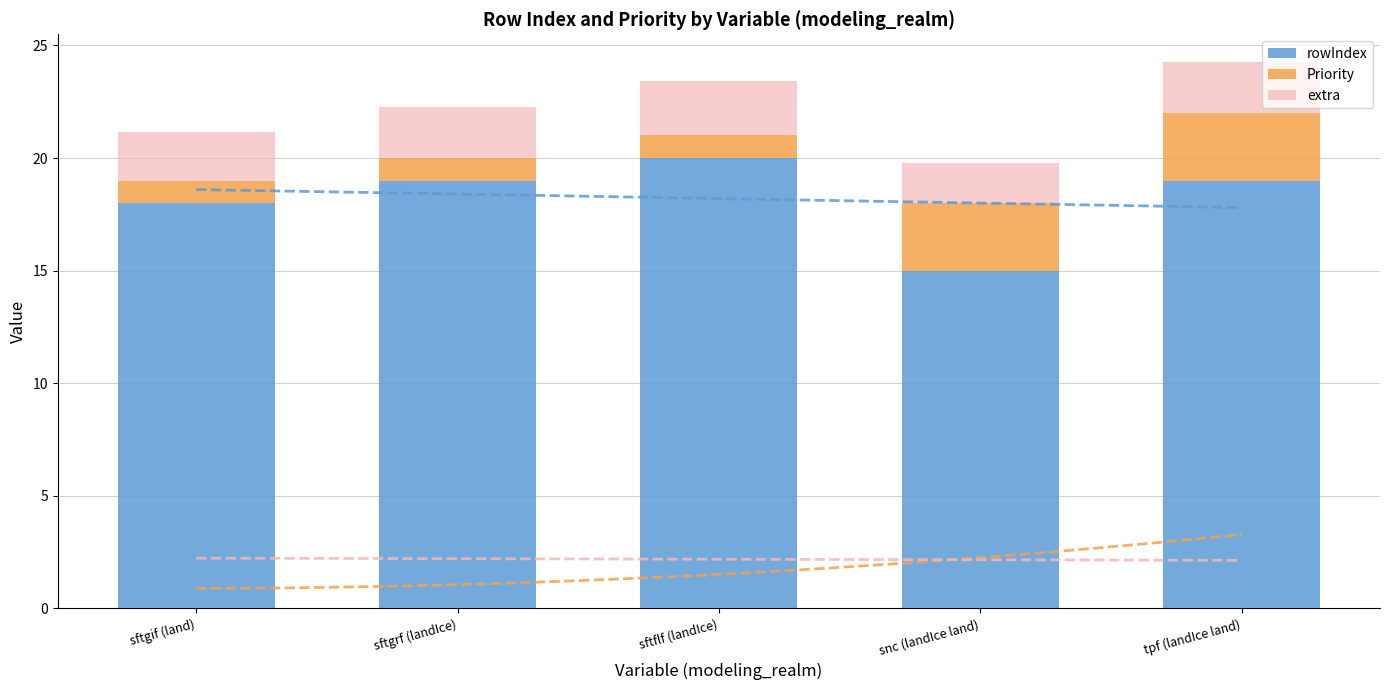

Reading left to right, transcribe all the data shown in this chart.

rowIndex: 18.0	19.0	20.0	15.0	19.0
Priority: 1.0	1.0	1.0	3.0	3.0
extra: 2.2	2.3	2.4	1.8	2.3